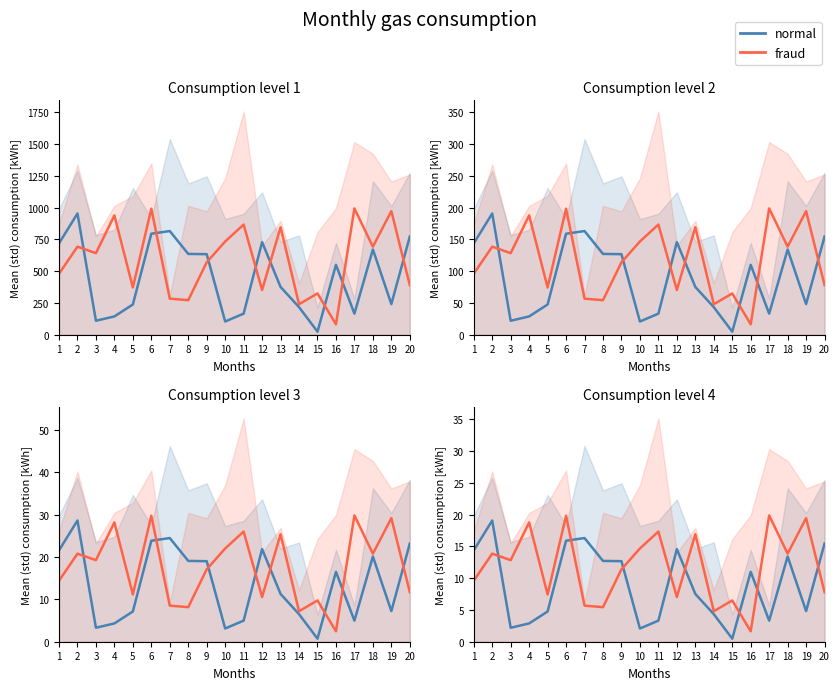

At which category does normal reach its first local peak?

2